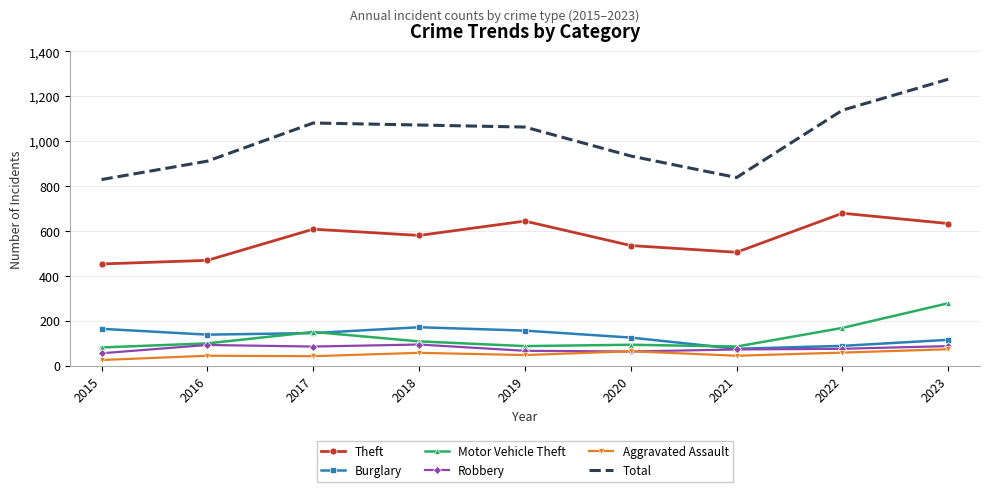

What is the difference between the Robbery values at 2018 and 2021?

22